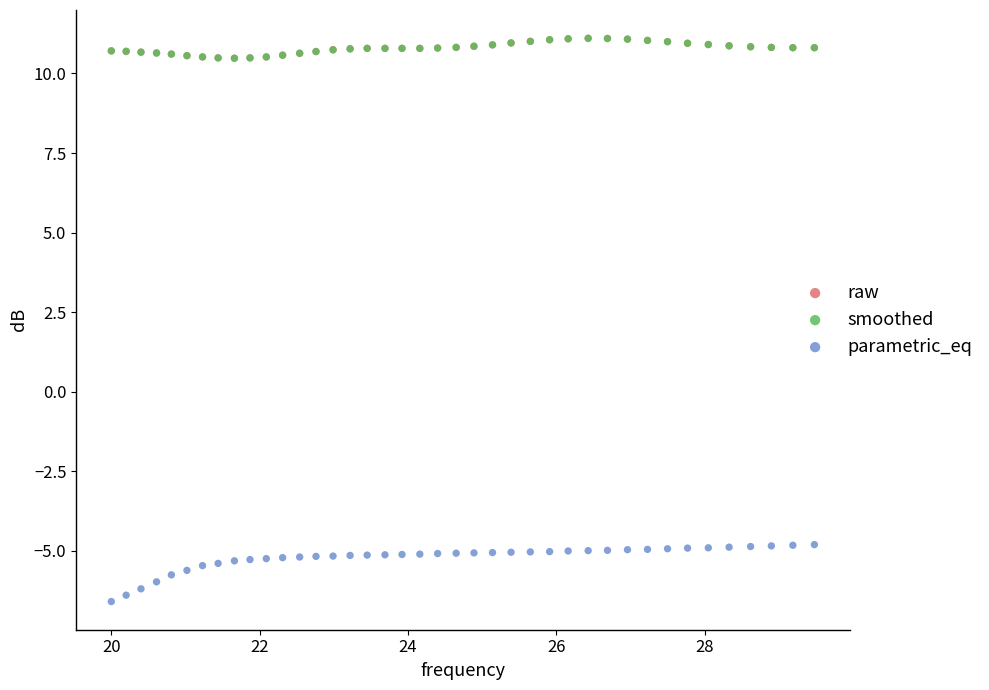

What are all the series names shown in the legend?

raw, smoothed, parametric_eq